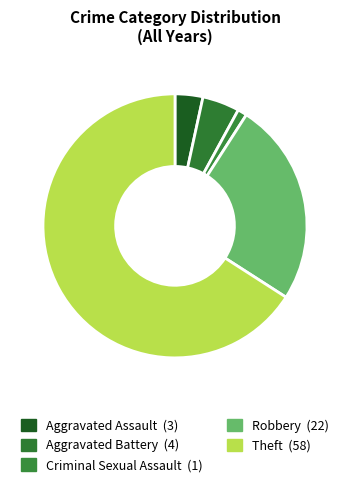

Count the number of slices in the pie.

5